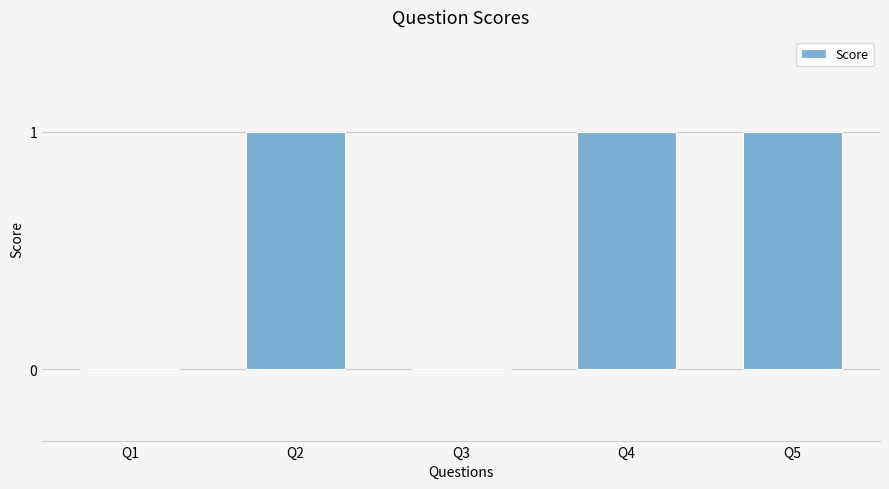

Reading right to left, transcribe all the data shown in this chart.

1	1	0	1	0